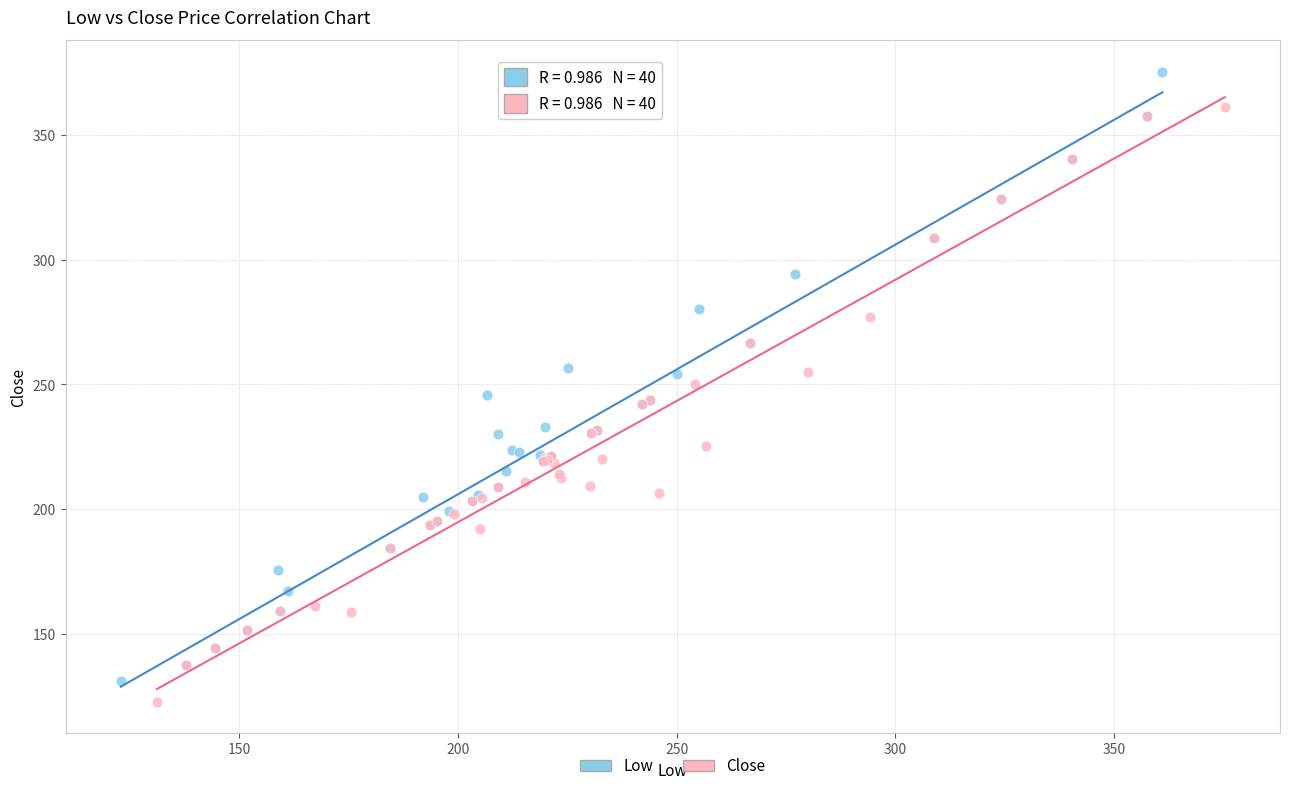

Which series contains the lowest Y value?

Close